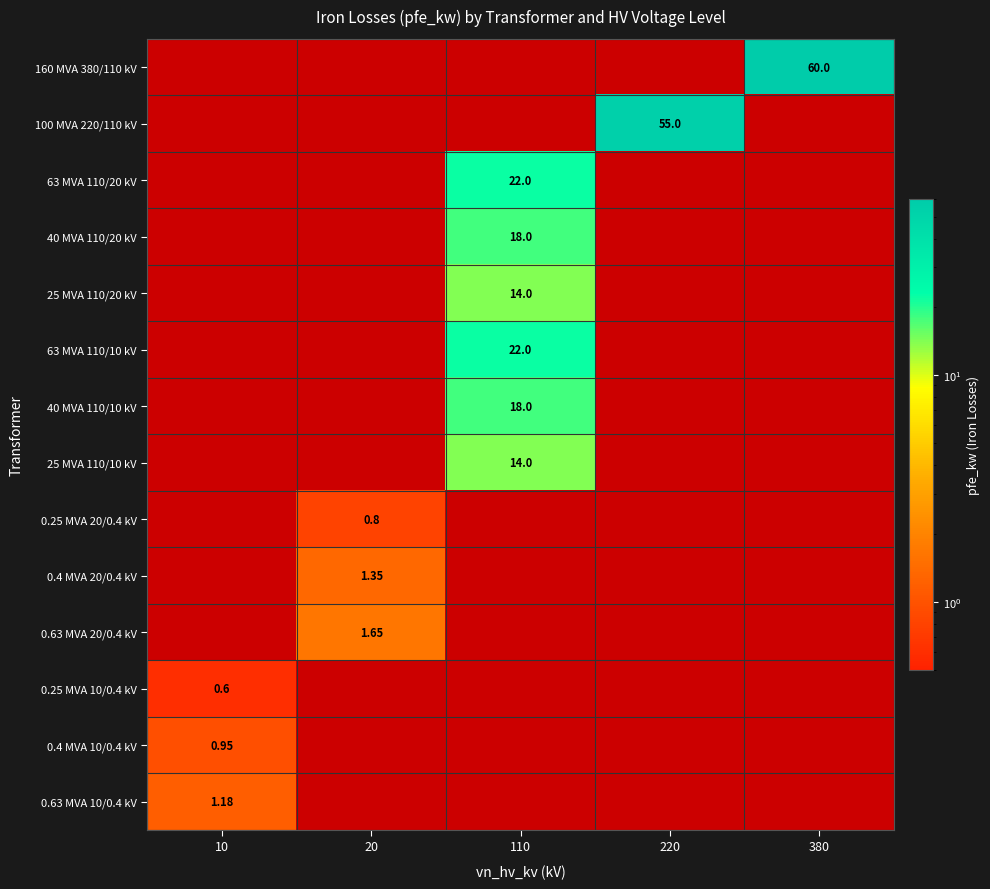

True or false: 40 MVA 110/10 kV has a value of -6.6 at 20.

False